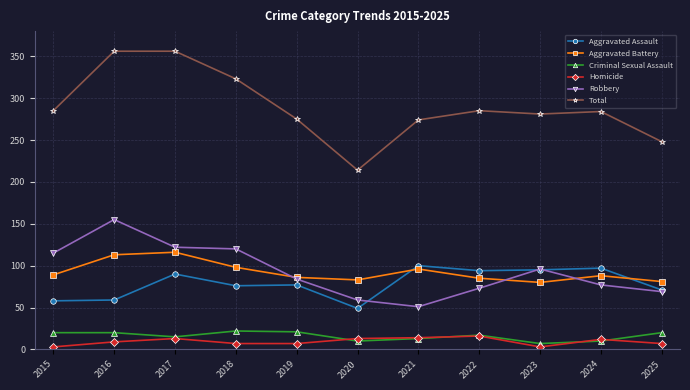

List the series in order of their peak value, lowest first.

Homicide, Criminal Sexual Assault, Aggravated Assault, Aggravated Battery, Robbery, Total